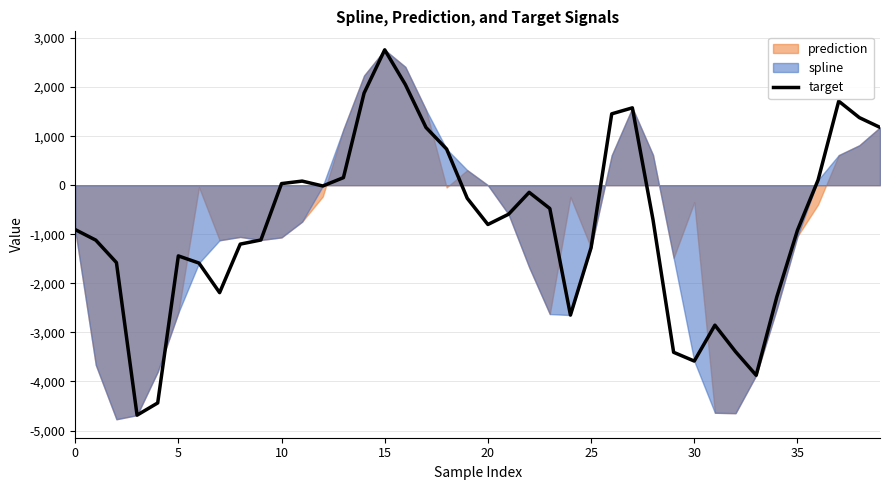

What is the minimum value shown in the chart?

-4686.8